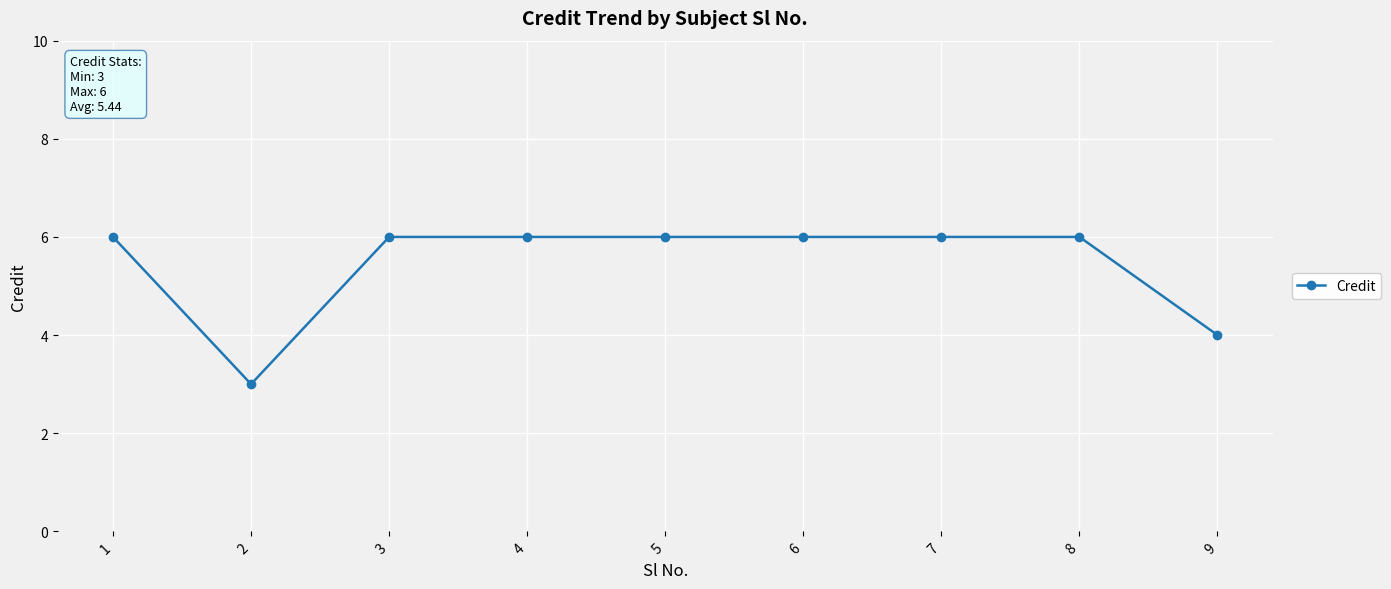

At which category does the data reach its first local valley?

2